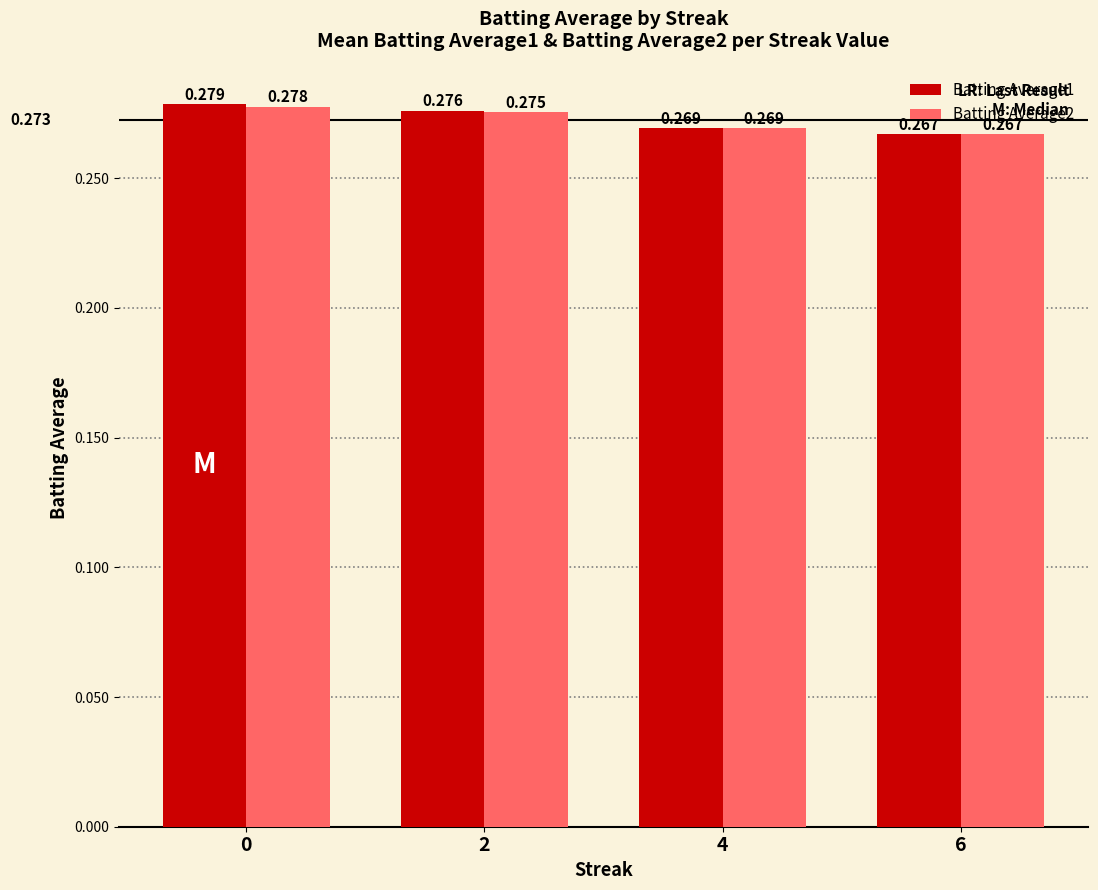

At 0, list the series in order from largest to smallest.

Batting Average1, Batting Average2